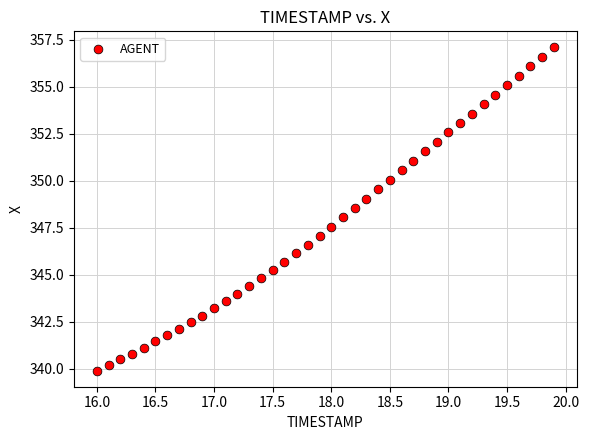

What is the range of X values (max minus min)?

3.9